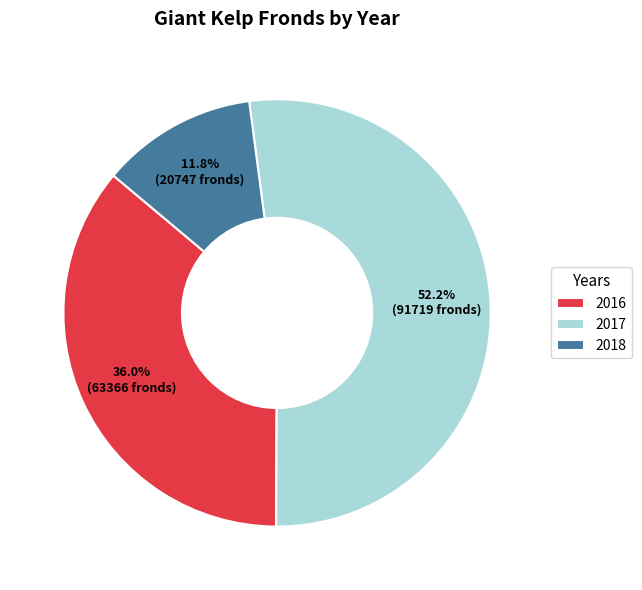

To the nearest percent, what is the difference between the 2017 and 2016 slice percentages?

16%